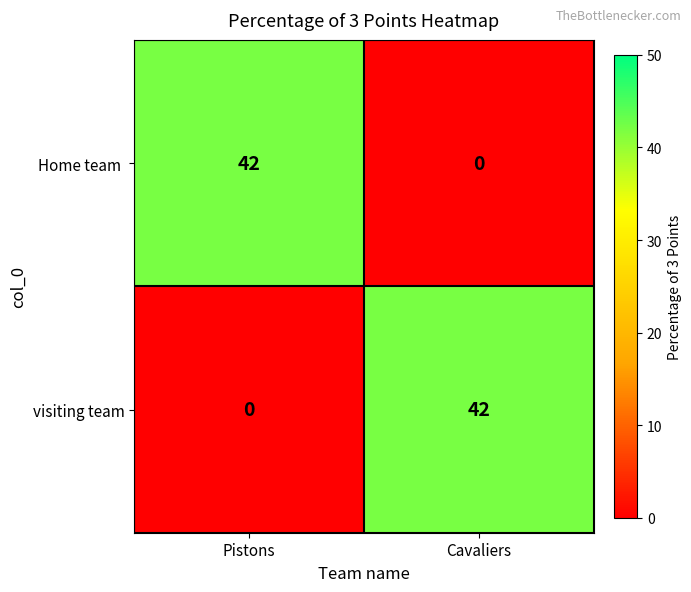

Rank the categories by visiting team value from highest to lowest.

Cavaliers, Pistons